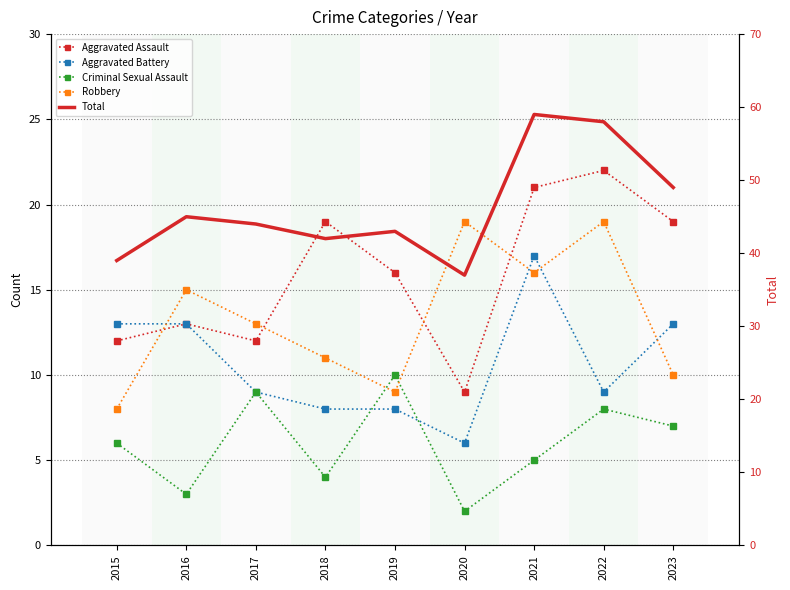

How many interior local peaks does the Robbery series have?

3